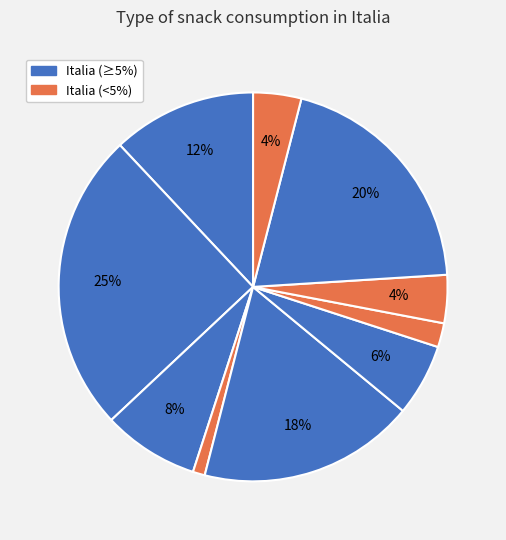

How many segments does this pie chart have?

10